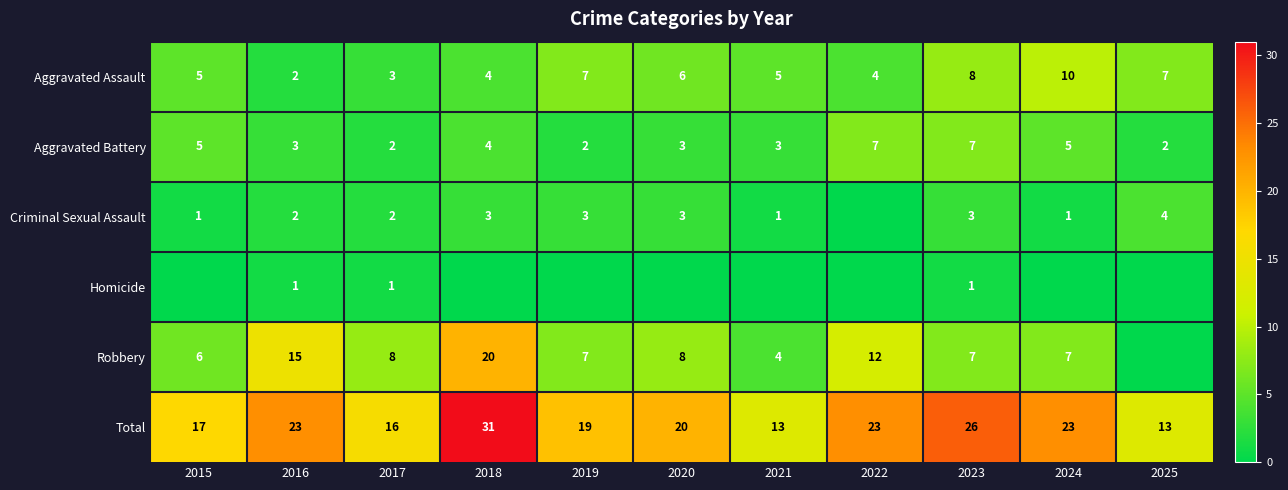

Which label corresponds to the largest value in the chart?

2018